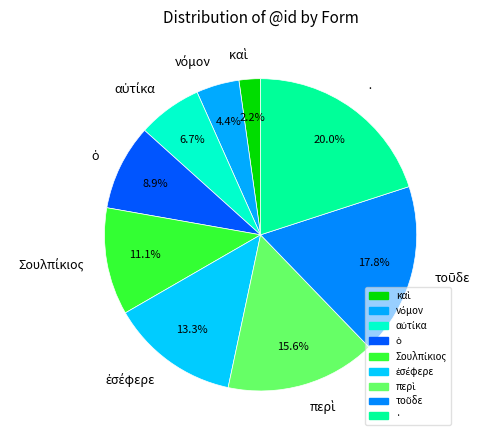

Which slice is the largest?

·